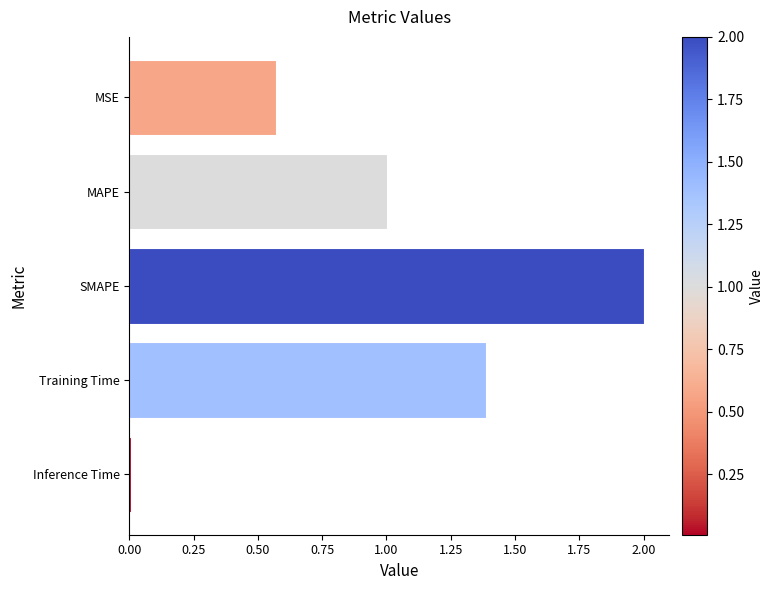

What is the average value?

1.0